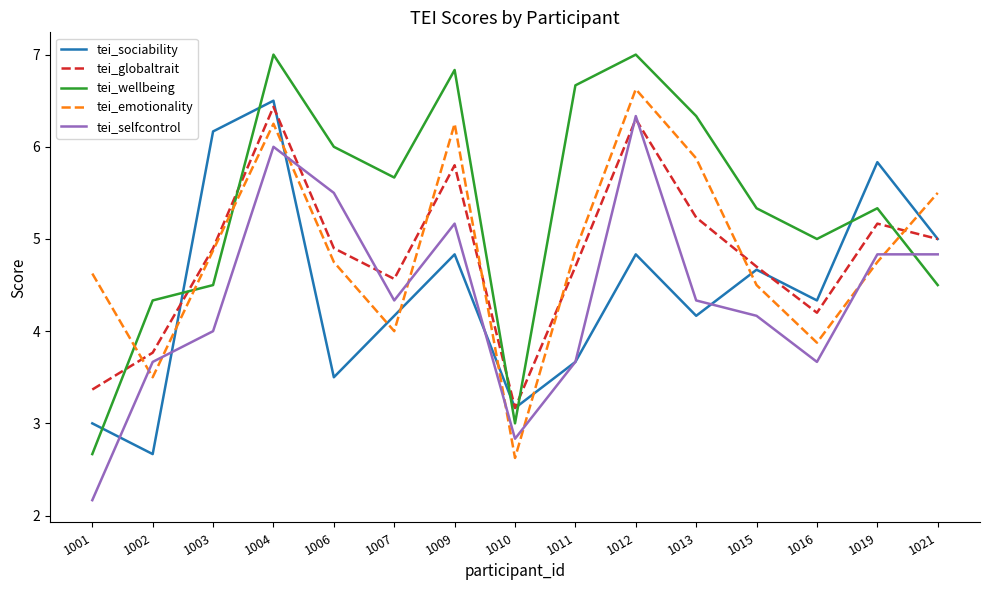

What is the smallest value displayed?

2.2